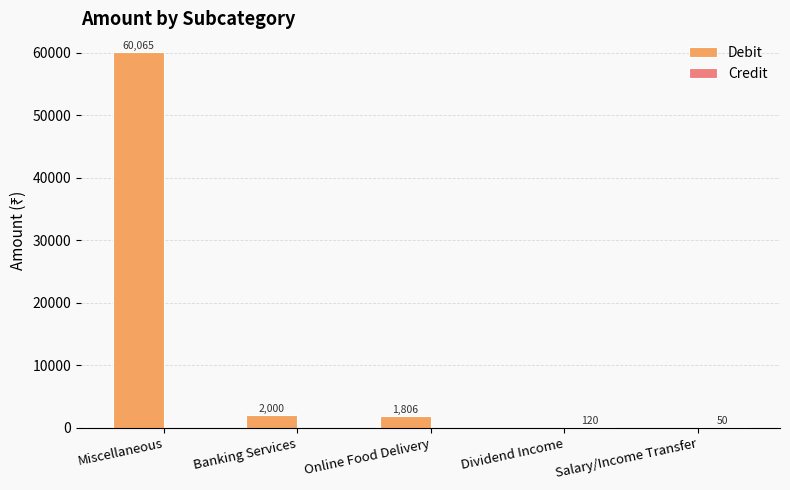

Which series has the largest total across all categories?

Debit